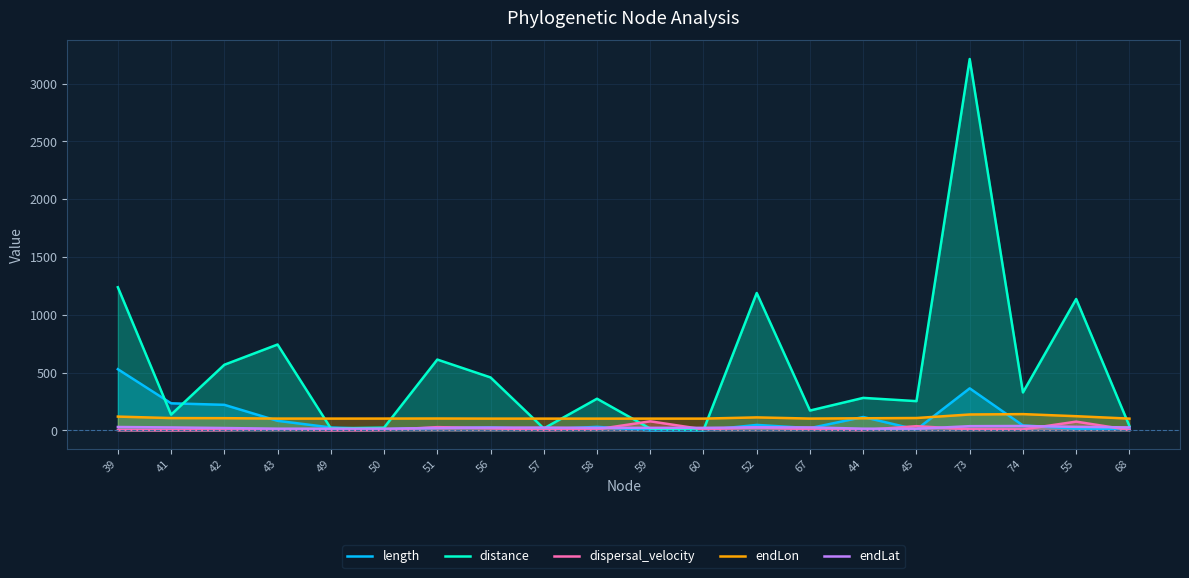

At which label is endLat closest to 25?

41